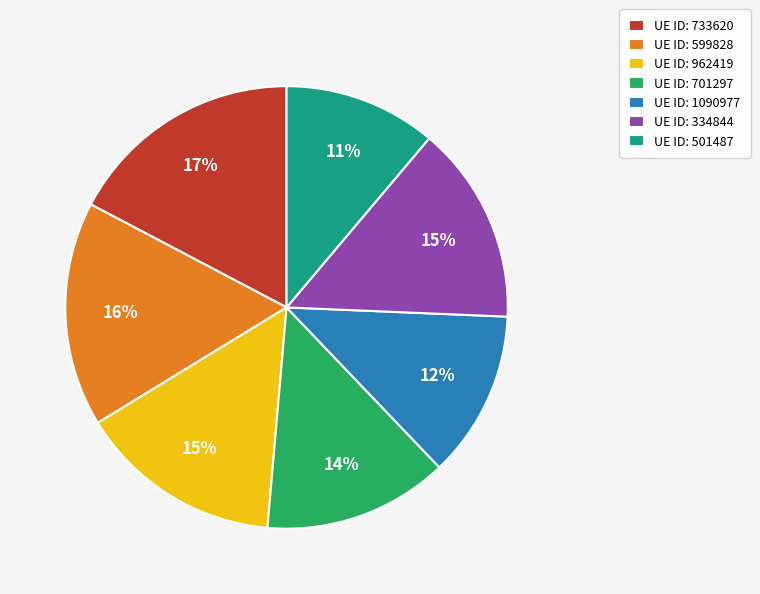

To the nearest percent, what is the difference between the largest and smallest slice percentages?

6%